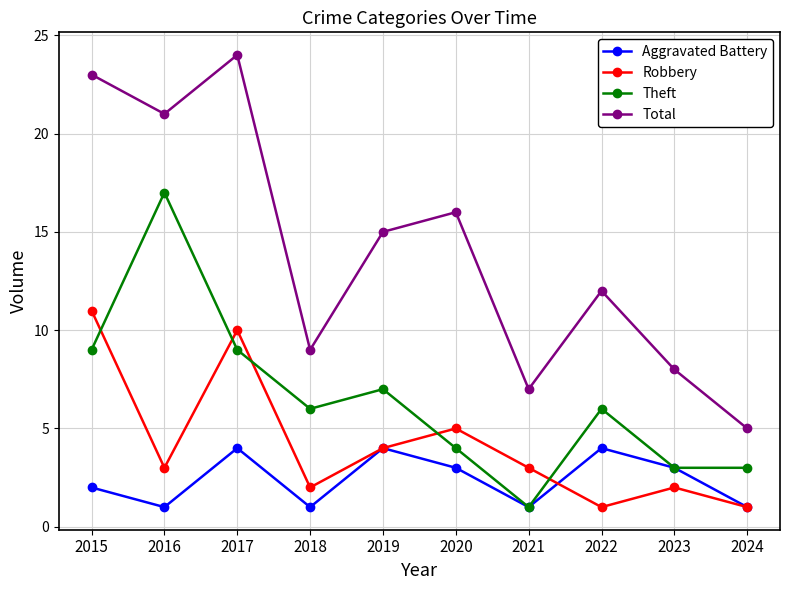

Which series changed the most between 2022 and 2024?

Total